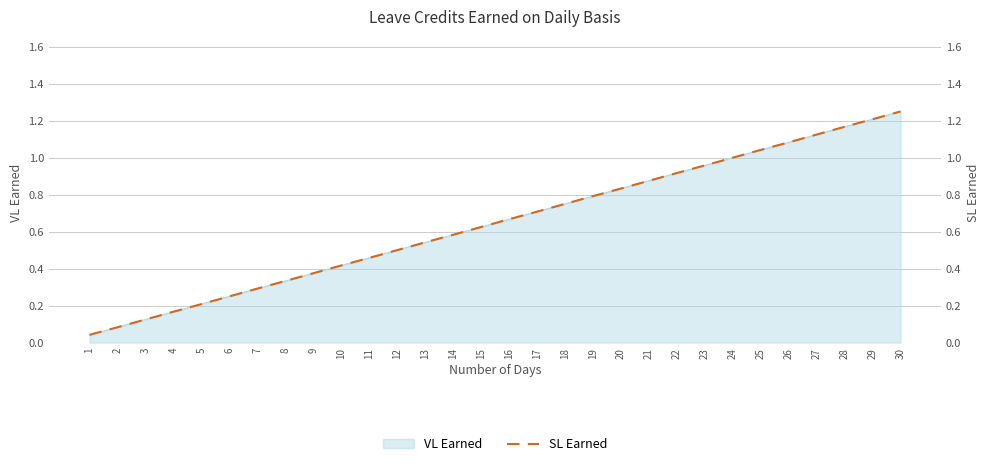

Is it true that the value at 6 is 0.2?

True